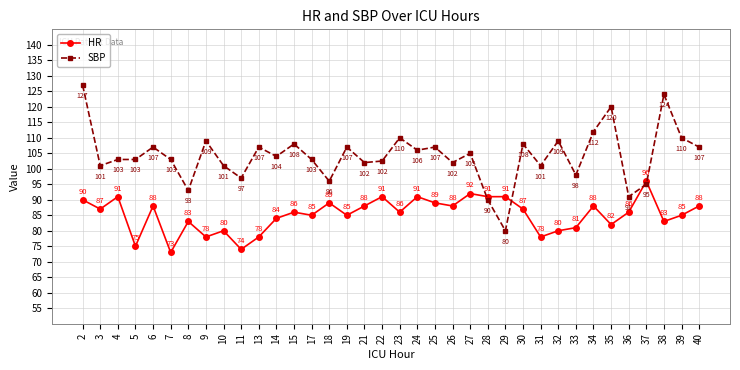

What is the value of the HR point at the 16th from the left?

85.0